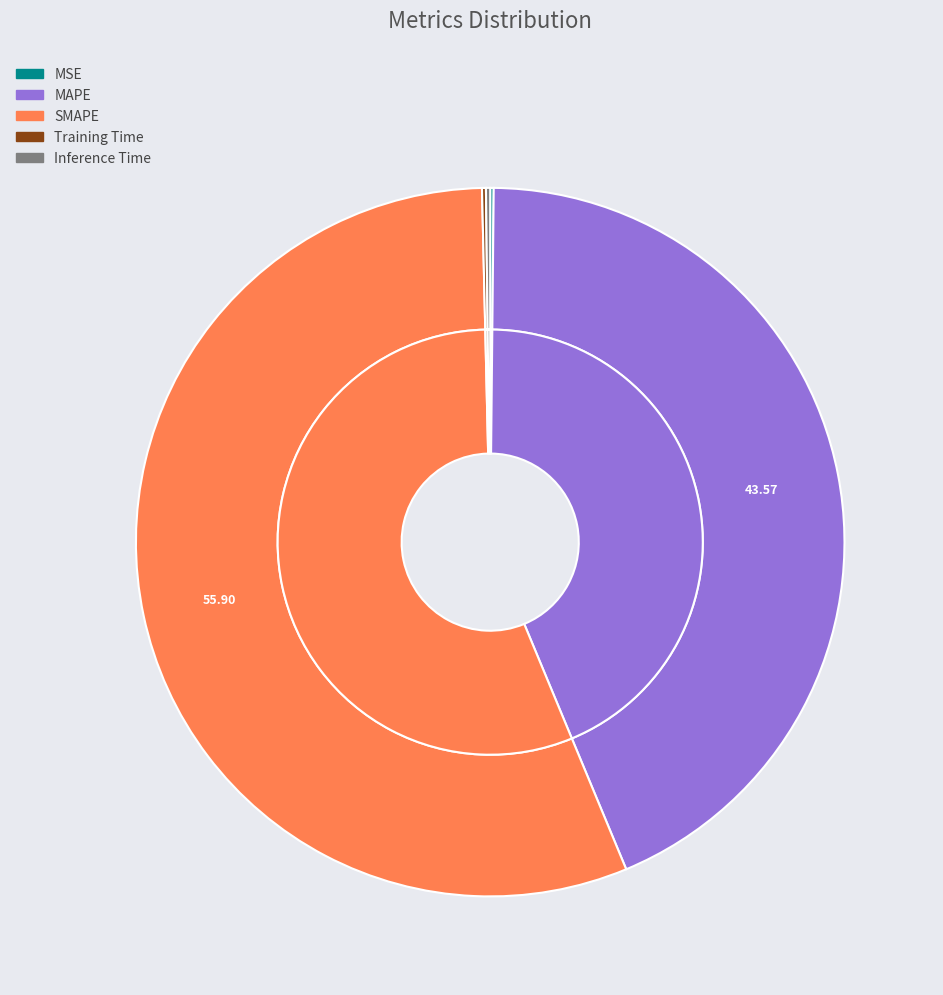

Rank the categories by value from lowest to highest.

MSE, Training Time, Inference Time, MAPE, SMAPE